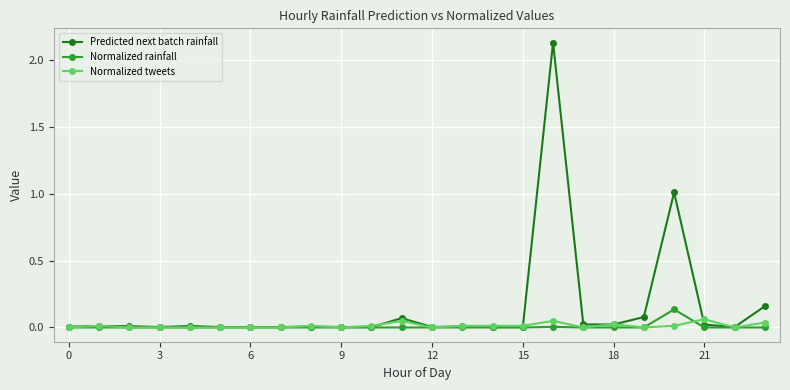

Which series has the largest range (max minus min)?

Predicted next batch rainfall